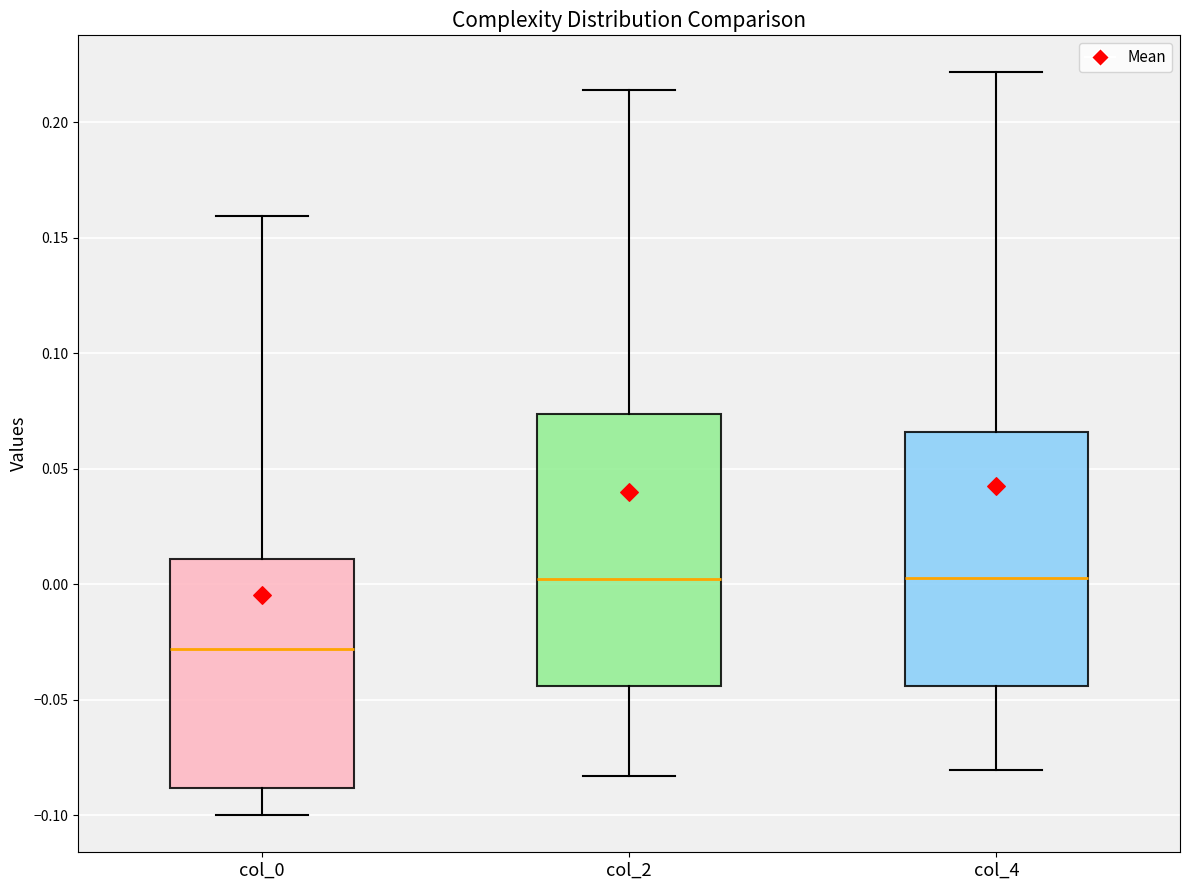

Comparing the boxes themselves (not the whiskers), which one is the tallest?

col_2